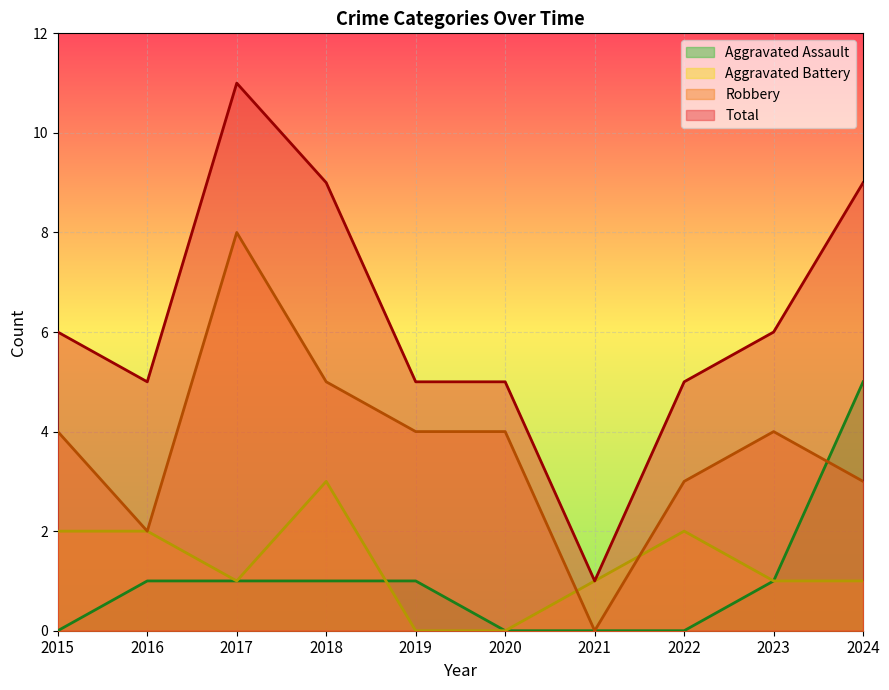

What is the value of the Total point at the 3rd from the left?

11